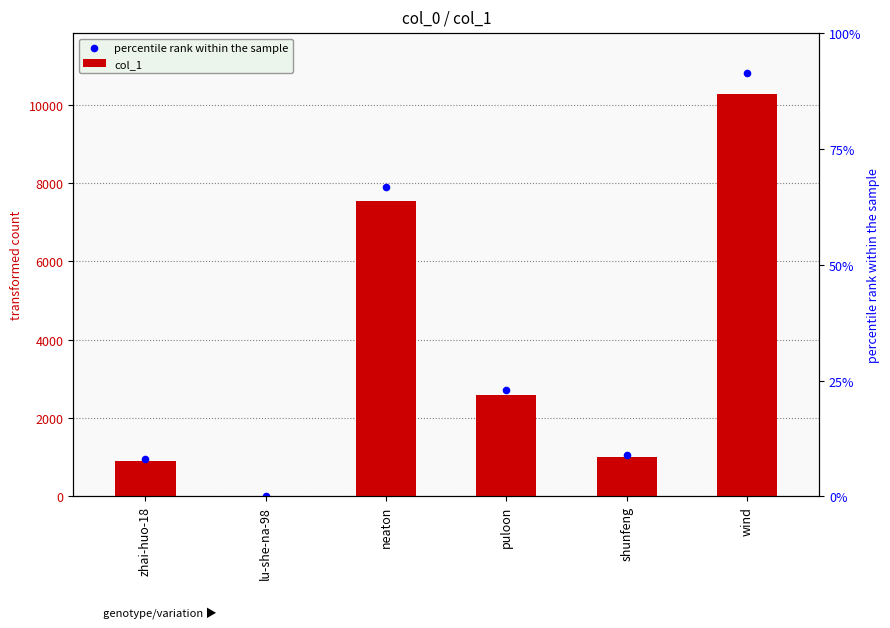

Is the value of percentile rank within the sample at lu-she-na-98 greater than the value of col_1 at shunfeng?

No